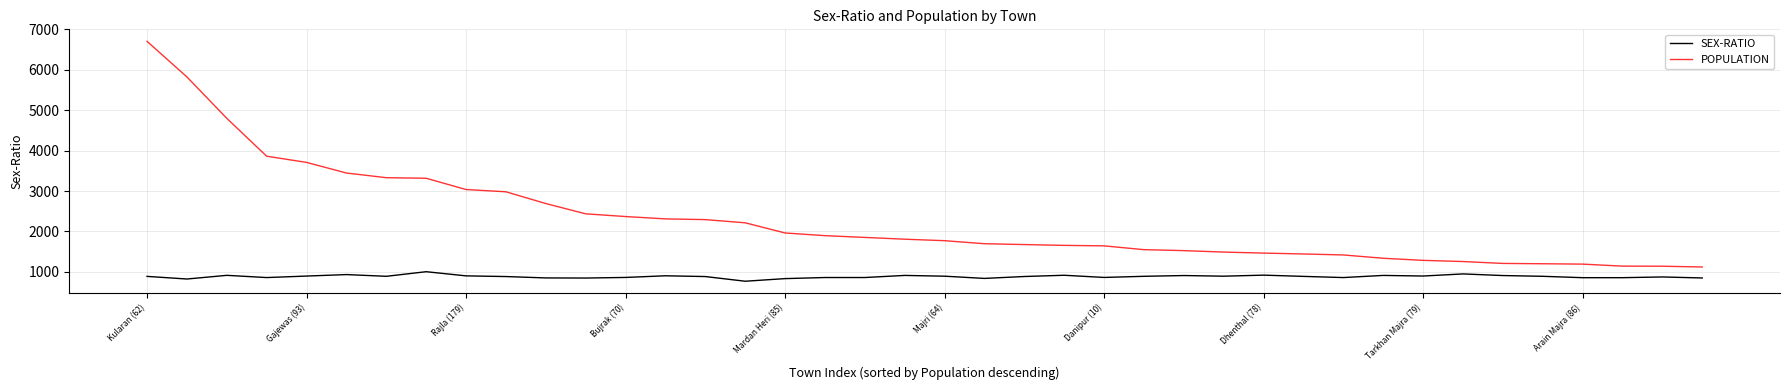

True or false: SEX-RATIO and POPULATION cross at least once.

False